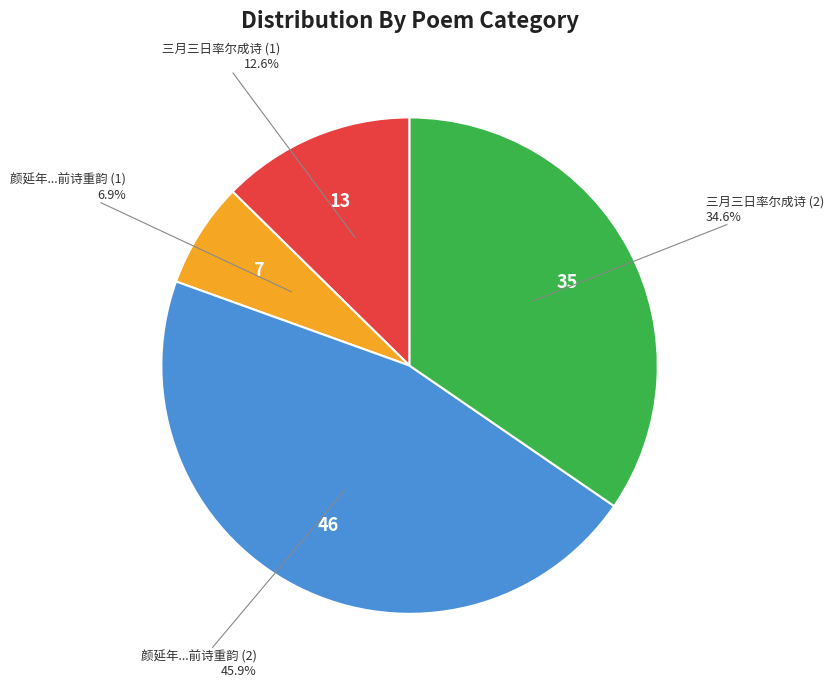

Rank the categories by value from lowest to highest.

颜延年...前诗重韵 (1), 三月三日率尔成诗 (1), 三月三日率尔成诗 (2), 颜延年...前诗重韵 (2)